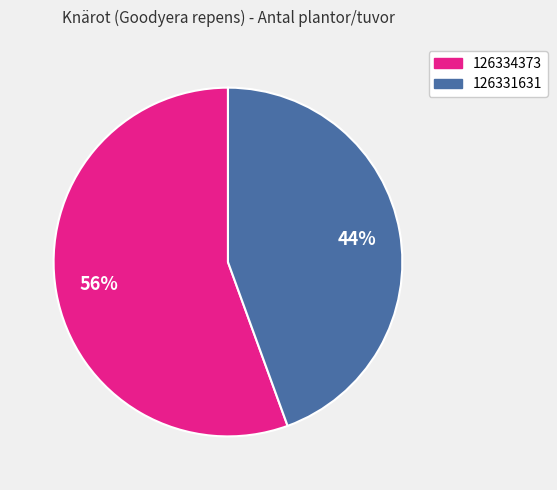

What is the largest slice in the pie chart?

126334373